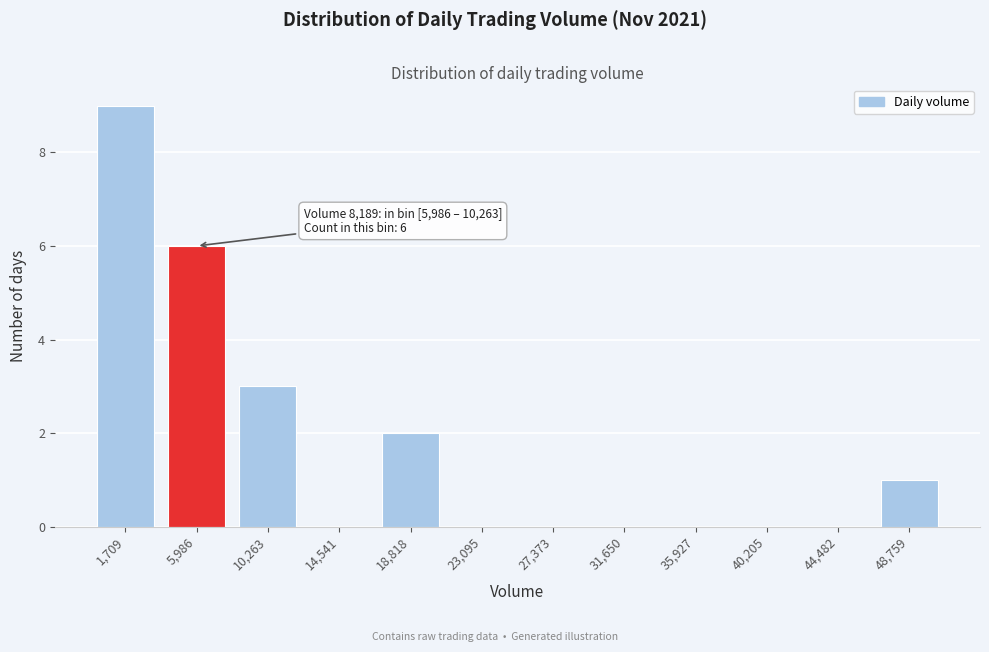

Reading left to right, list all the values displayed in this chart.

1,709=9	5,986=6	10,263=3	14,541=0	18,818=2	23,095=0	27,373=0	31,650=0	35,927=0	40,205=0	44,482=0	48,759=1